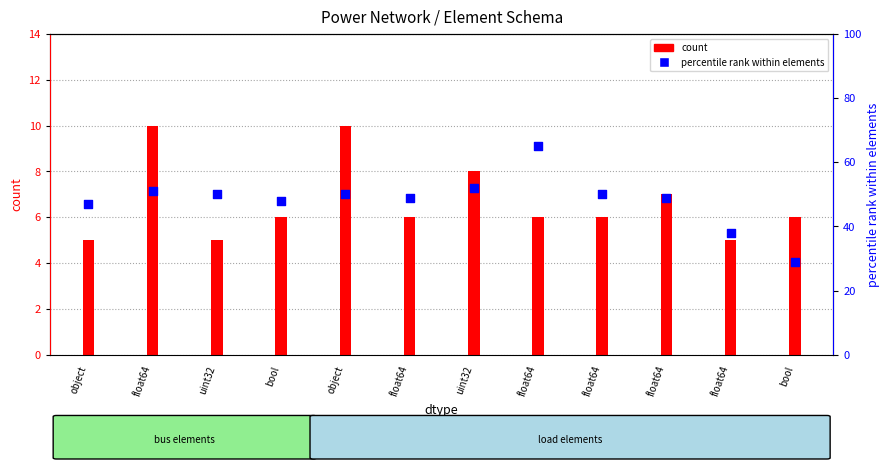

Which series contains the lowest Y value?

count